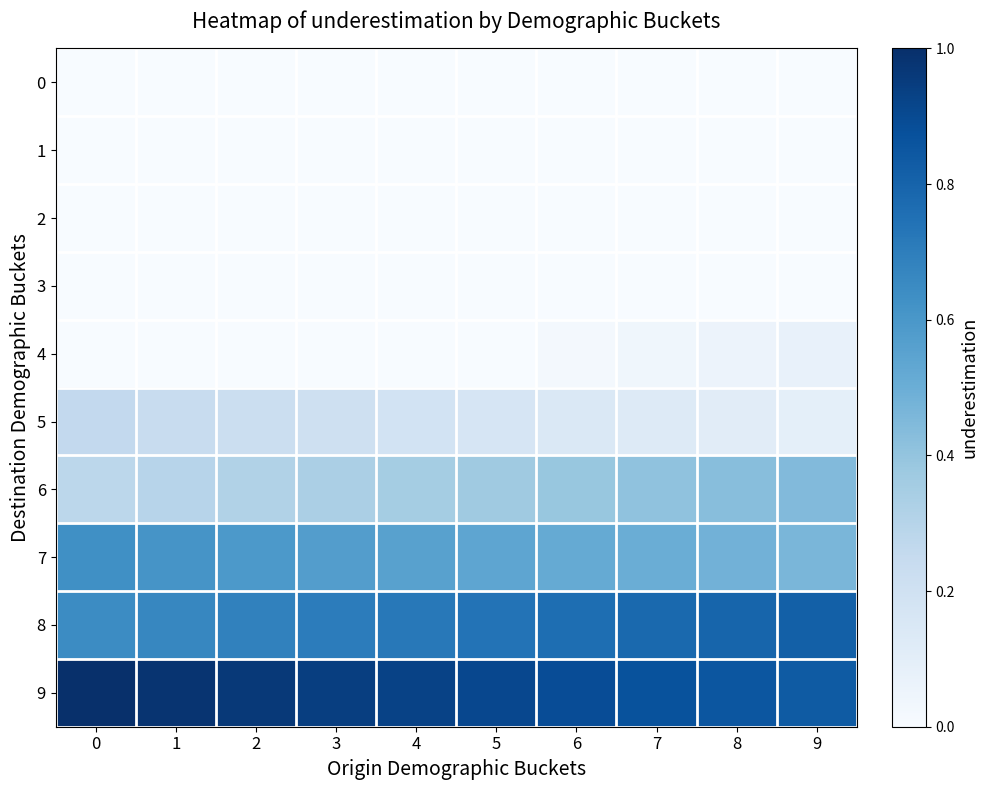

What is the difference between the highest and lowest values at 0?

54.0